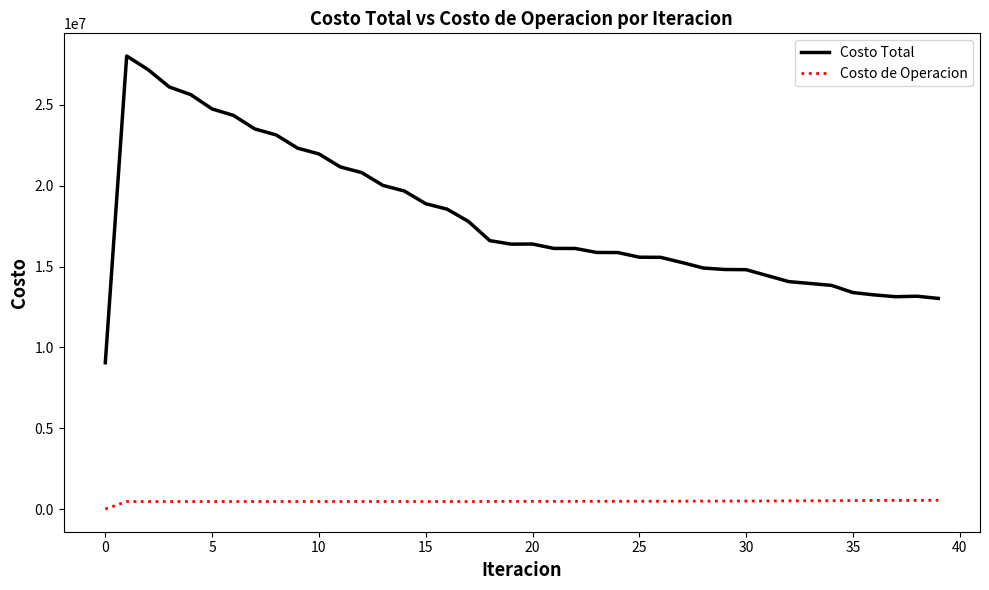

Rank the series by their maximum value, from highest to lowest.

Costo Total, Costo de Operacion